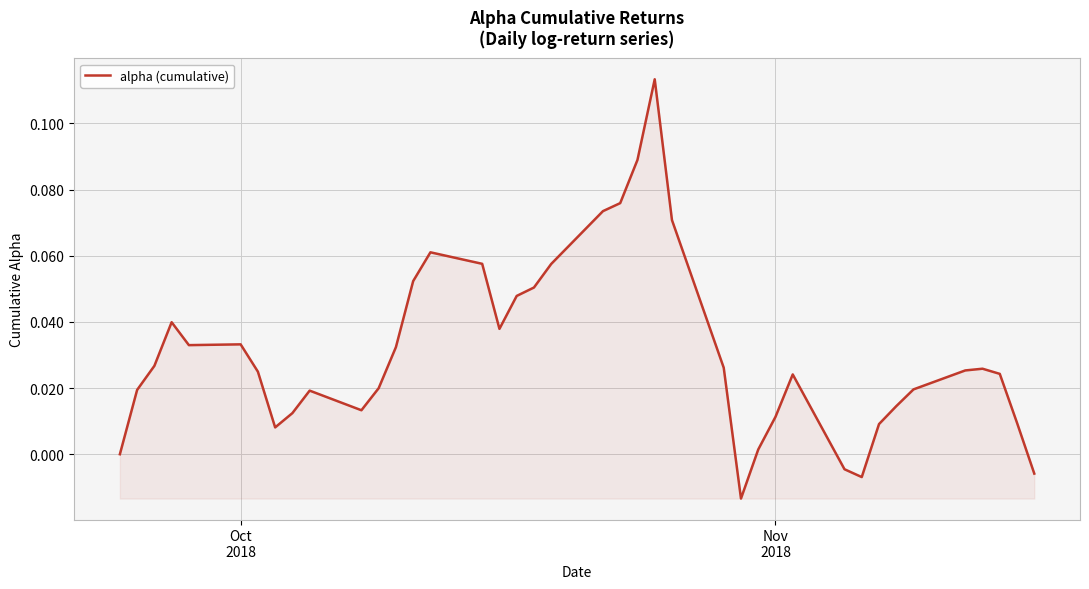

What is the greatest value displayed?

0.1